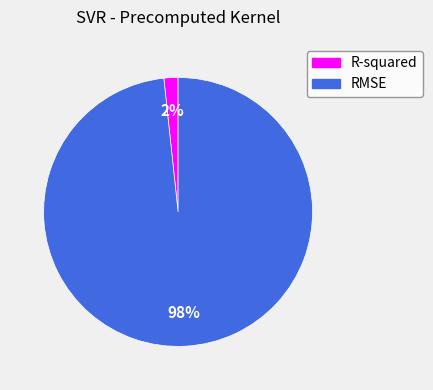

Which category has the biggest portion of the pie?

RMSE